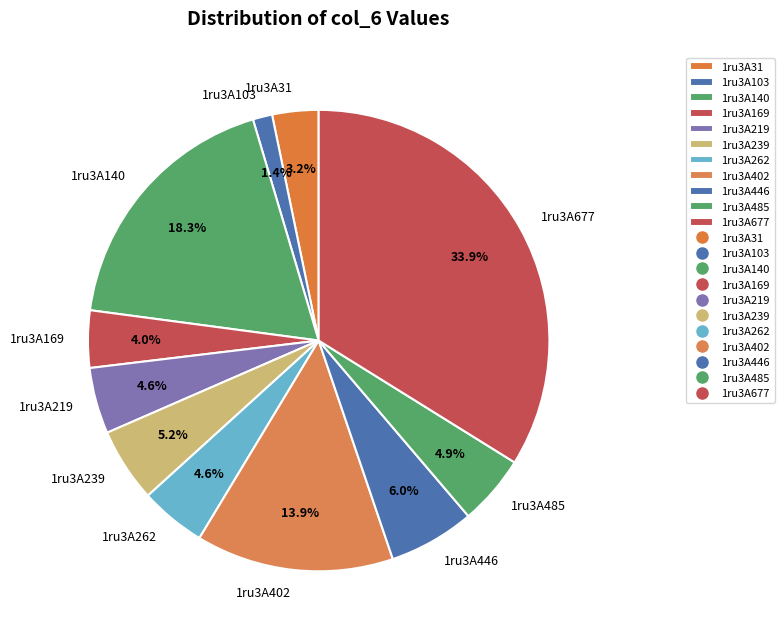

Is the sum of 1ru3A239 and 1ru3A103 greater than half?

No